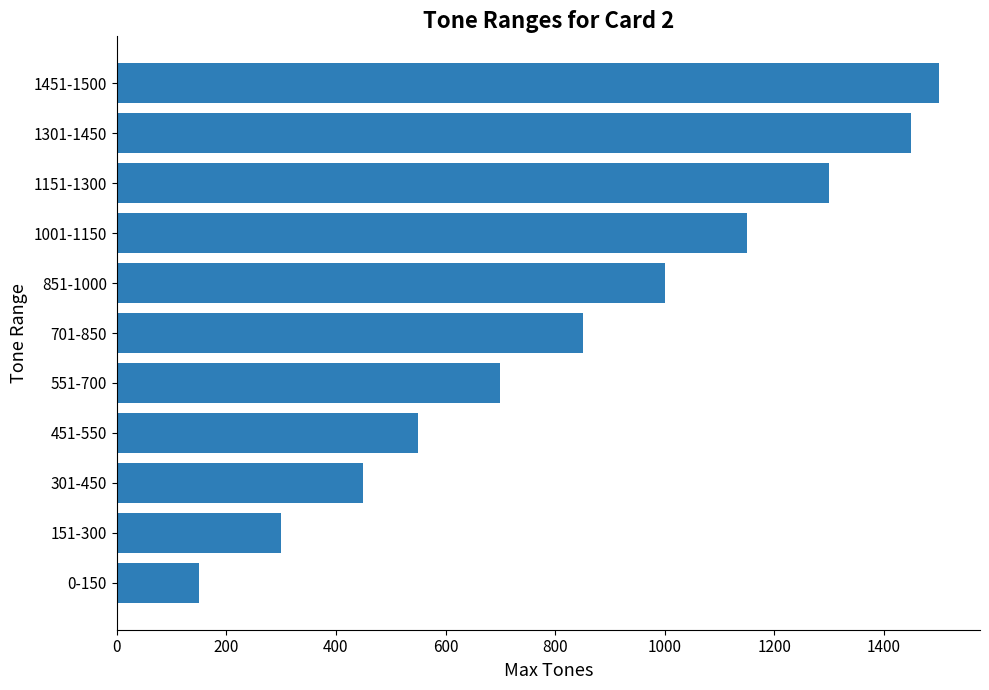

Rank the categories by value from highest to lowest.

1451-1500, 1301-1450, 1151-1300, 1001-1150, 851-1000, 701-850, 551-700, 451-550, 301-450, 151-300, 0-150